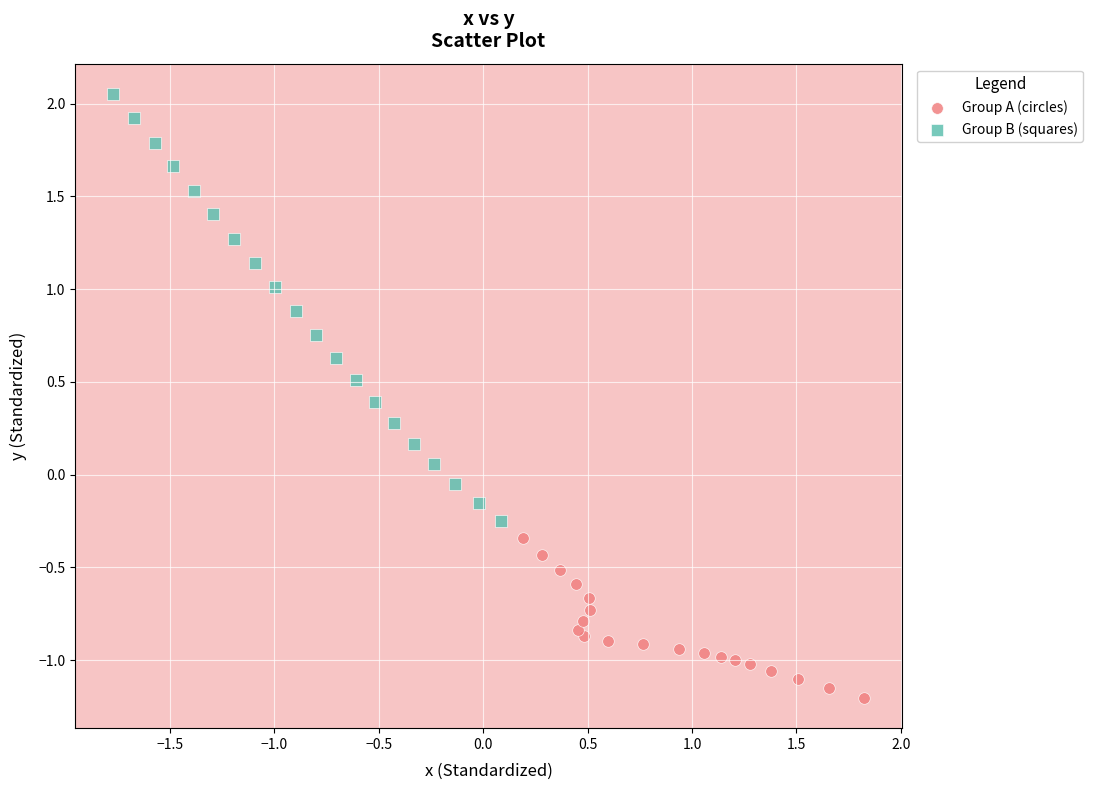

Which series contains the highest Y value?

Group B (squares)